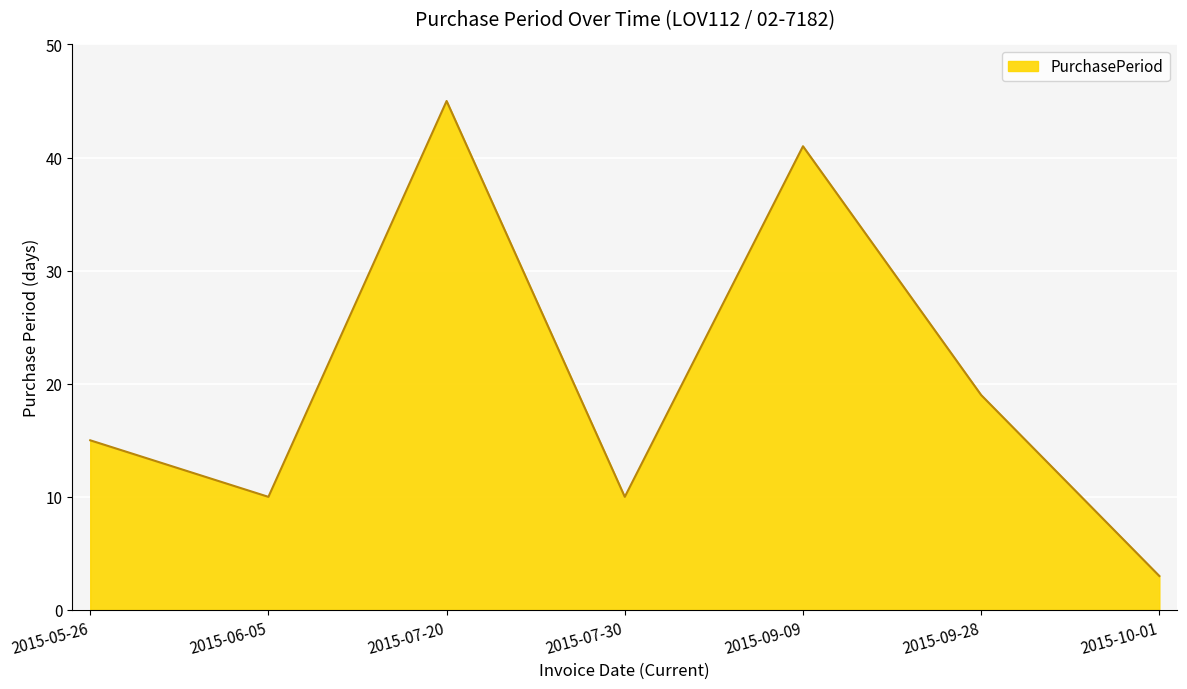

Does the chart have visible grid lines?

Yes